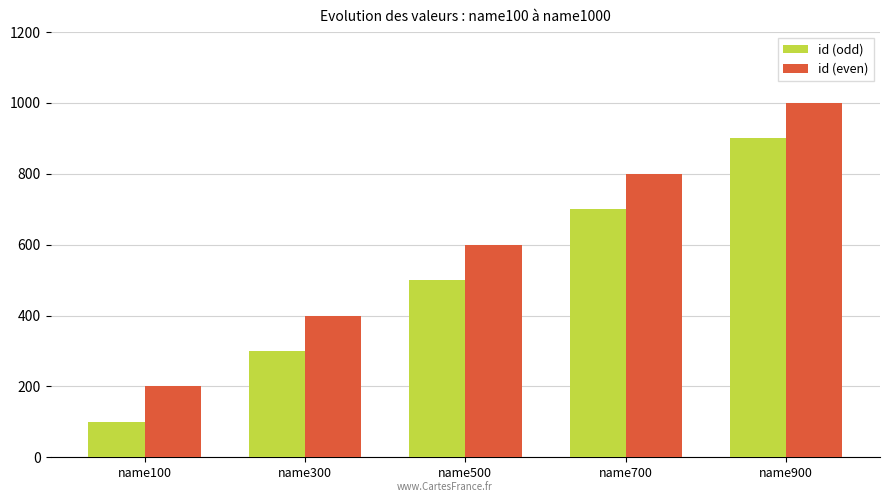

What is the lowest value of the id (odd) series?

100